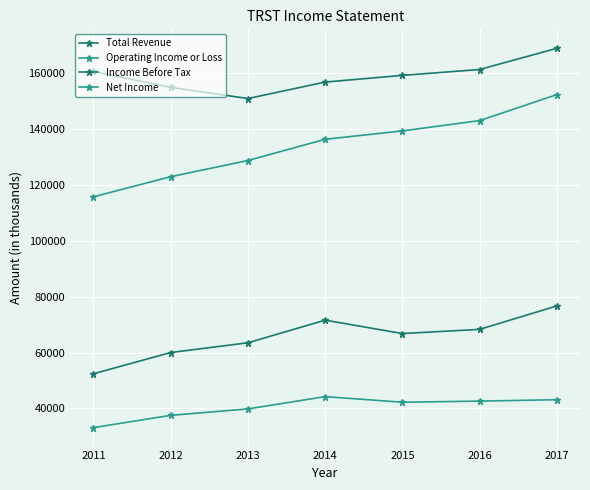

At how many categories does at least one series exceed 84665?

7